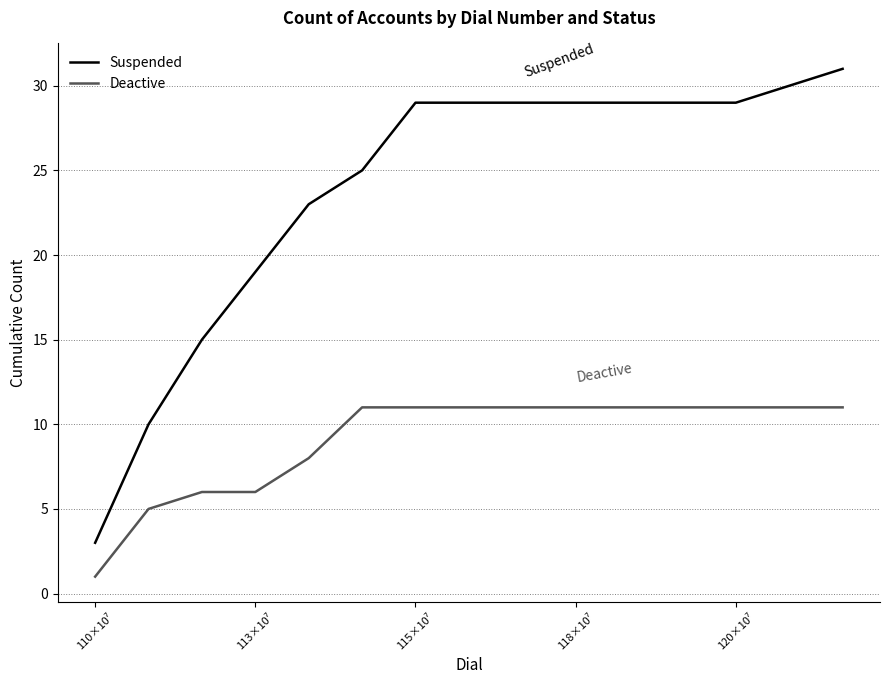

Reading left to right, what are all the values shown in this chart?

Suspended: 3	10	15	19	23	25	29	29	29	29	29	29	29	30	31
Deactive: 1	5	6	6	8	11	11	11	11	11	11	11	11	11	11